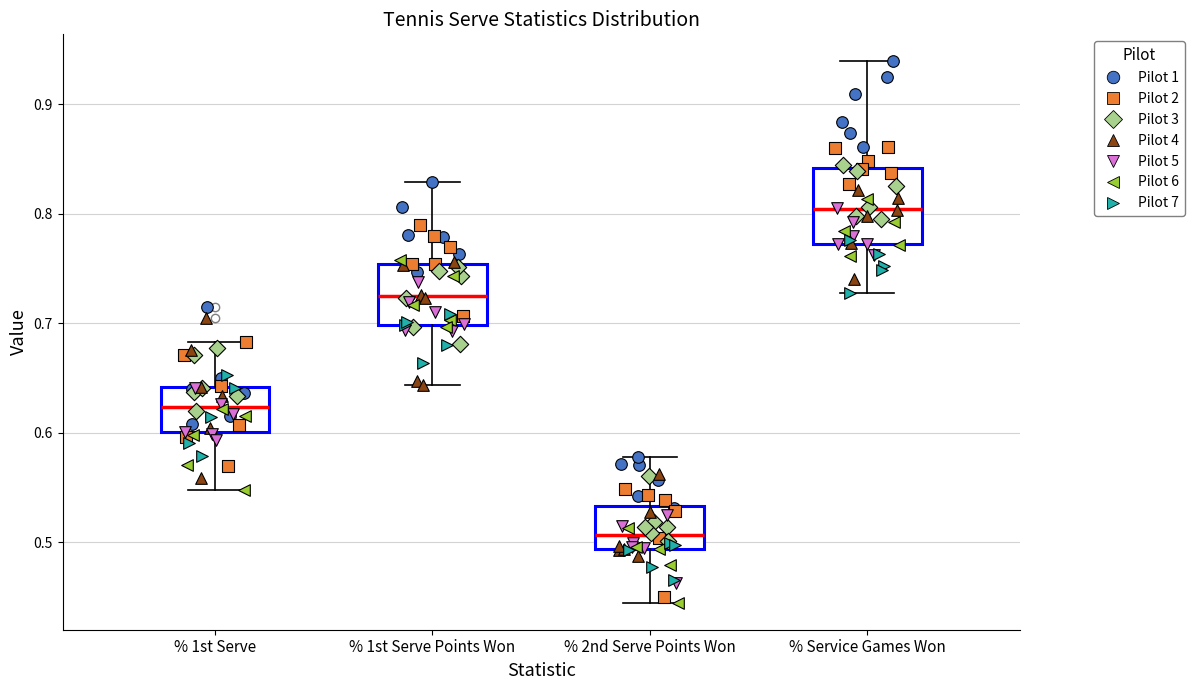

Reading left to right, read every box against the y-axis: the position of its median line, the range the box covers, and the ends of its whiskers. The values are not printed on the chart, so give them approximately, as read against the axis.

% 1st Serve: median 0.62, box 0.60 to 0.64, whiskers 0.55 to 0.68
% 1st Serve Points Won: median 0.72, box 0.70 to 0.75, whiskers 0.64 to 0.83
% 2nd Serve Points Won: median 0.51, box 0.49 to 0.53, whiskers 0.45 to 0.58
% Service Games Won: median 0.80, box 0.77 to 0.84, whiskers 0.73 to 0.94